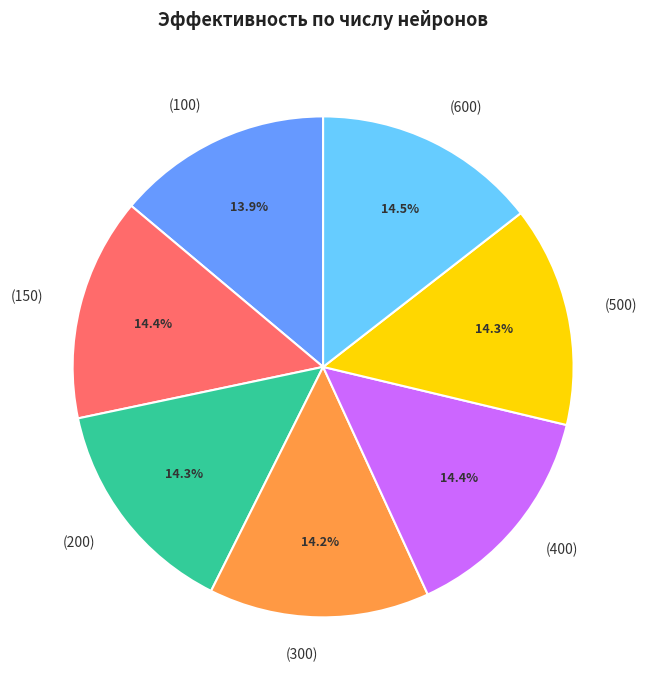

Combined, what portion of the pie is (200) and (150)?

28.7%